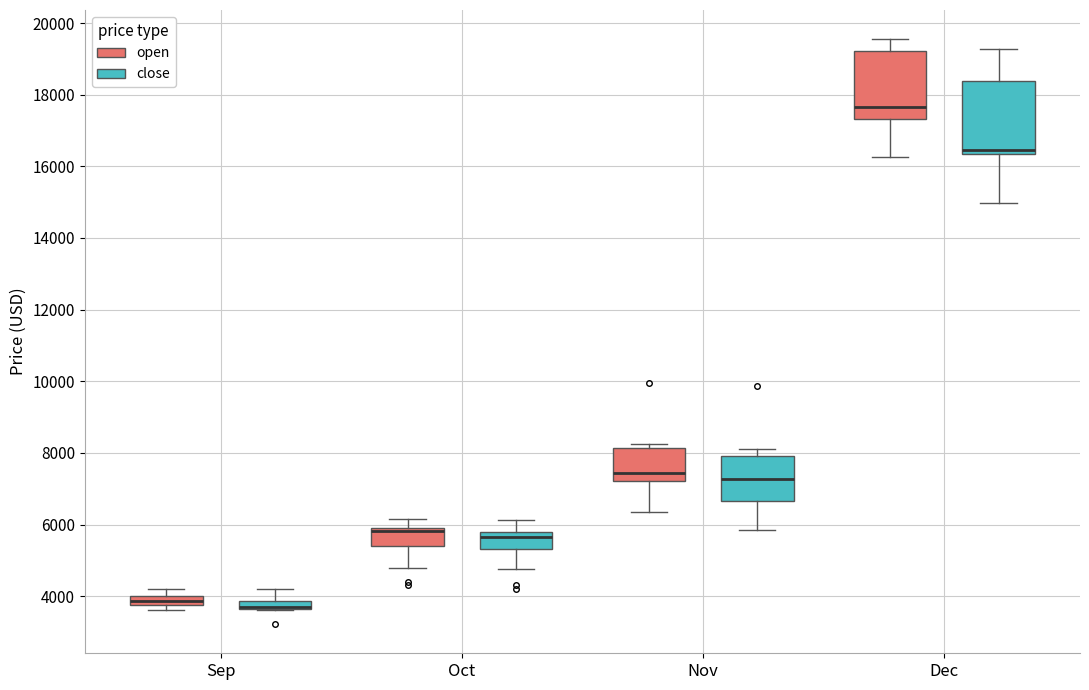

Where is the lower edge of the box for Nov (open) on the y-axis? The values are not printed on the chart, so give them approximately, as read against the axis.

7200